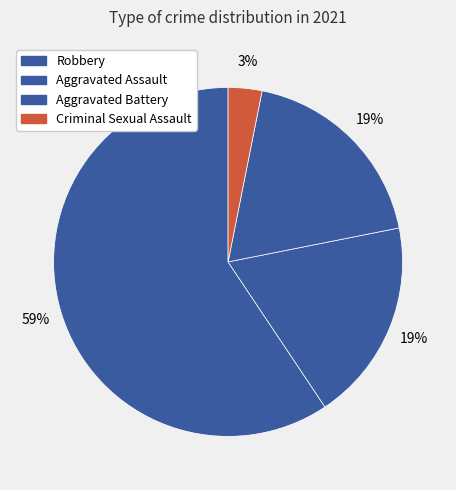

How many segments does this pie chart have?

4